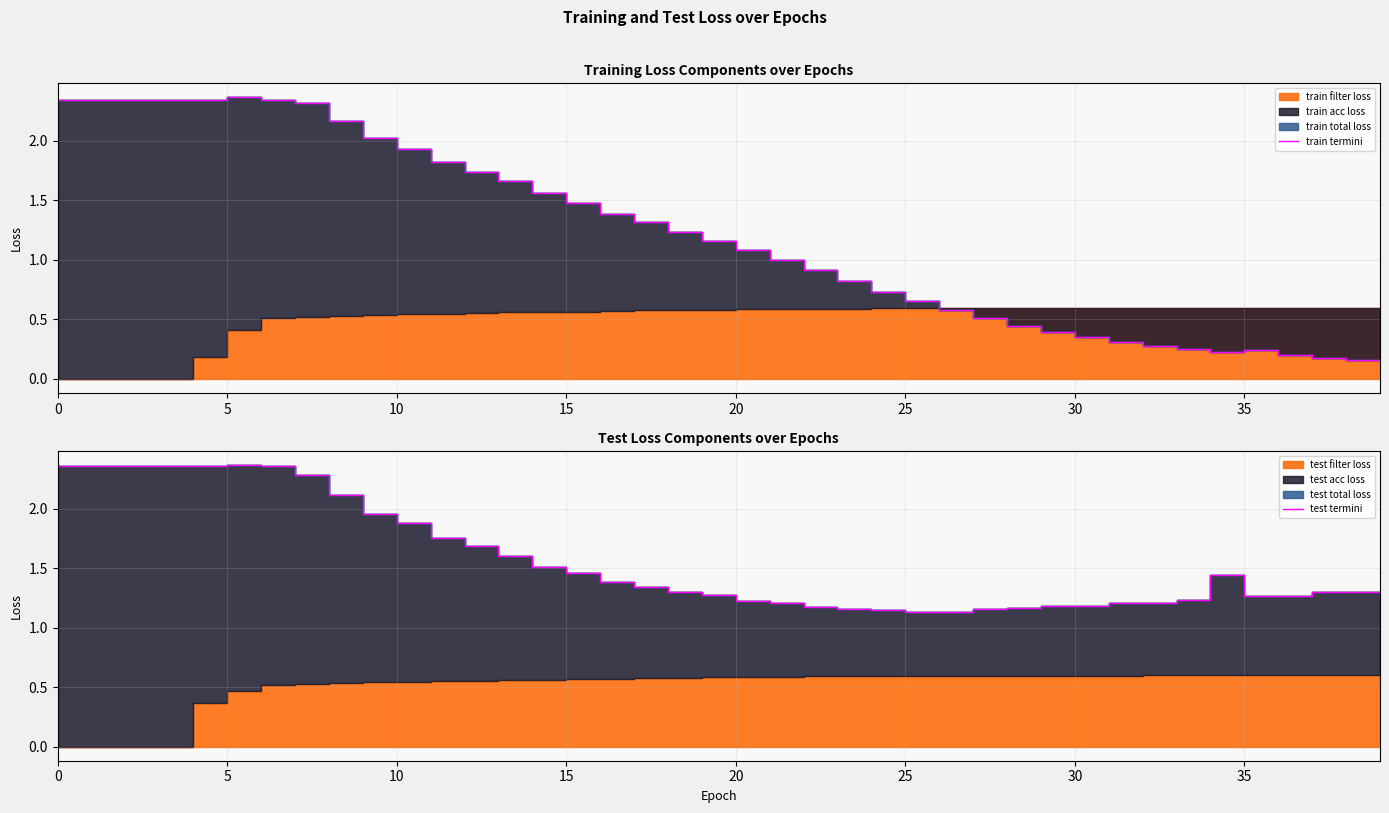

The test termini series shows 1.2 at 29. True or false?

True